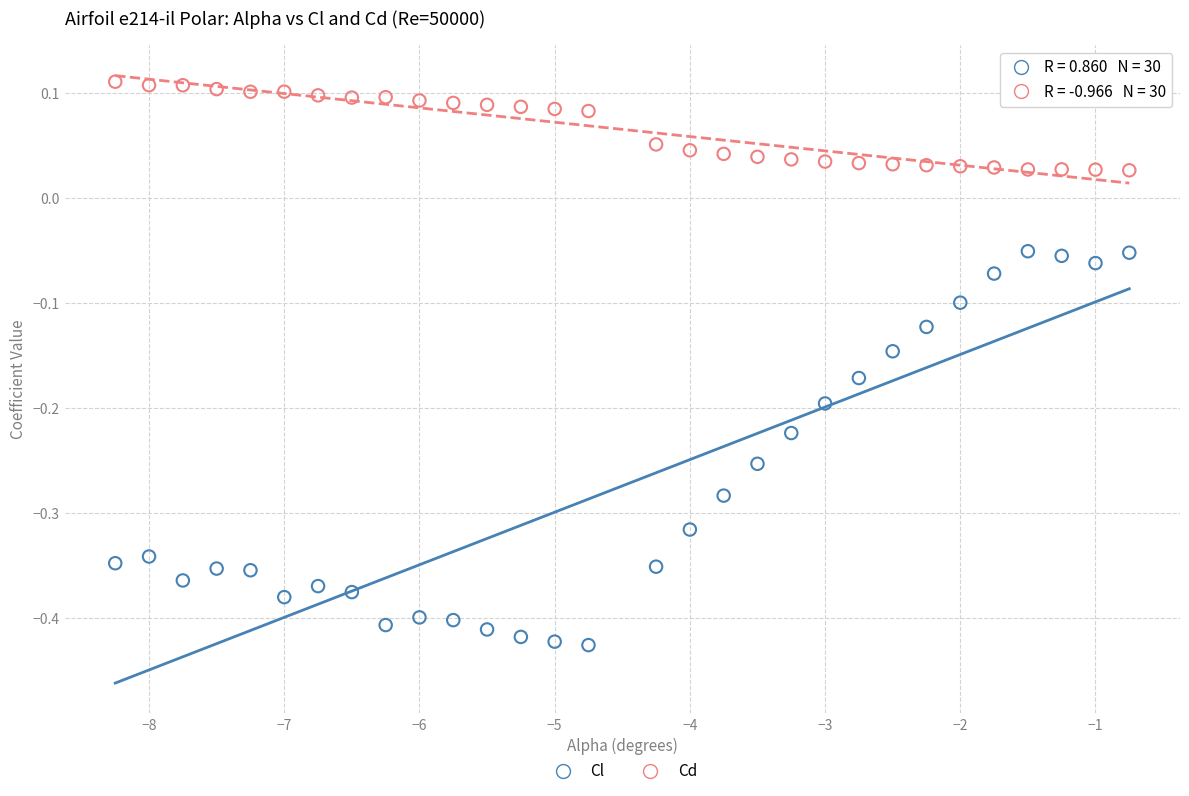

Across all data points, what is the range of X values (max minus min)?

7.5